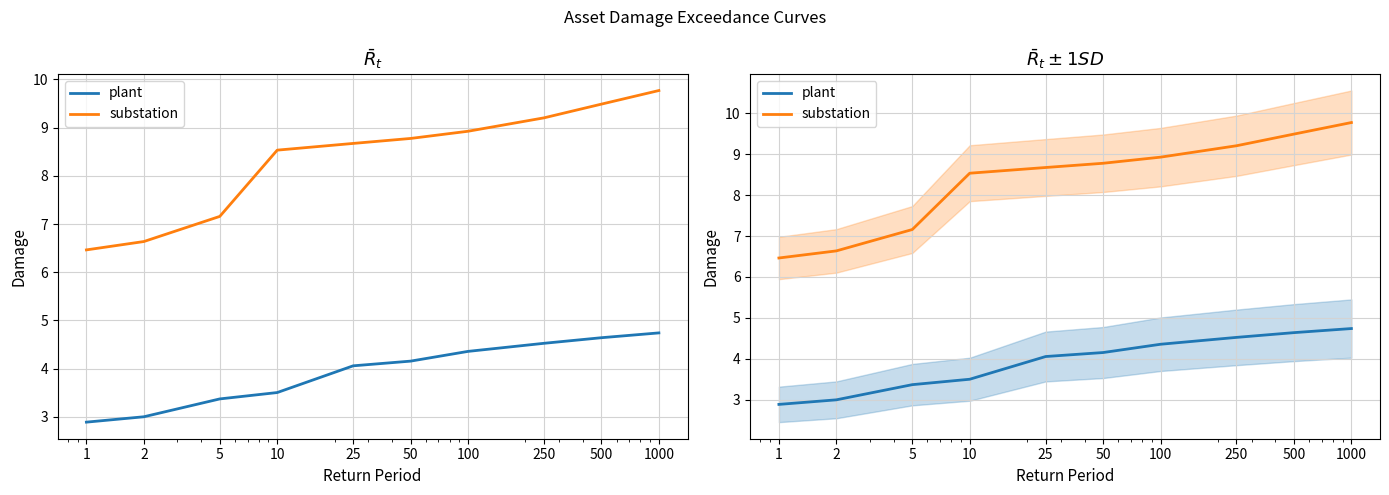

How many lines are shown in the chart?

2